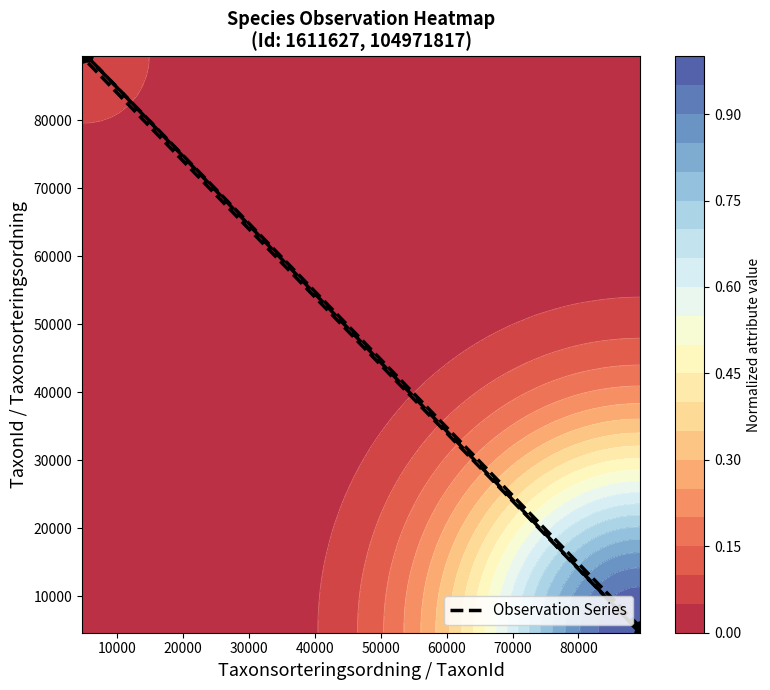

What is the smallest value displayed?

4660